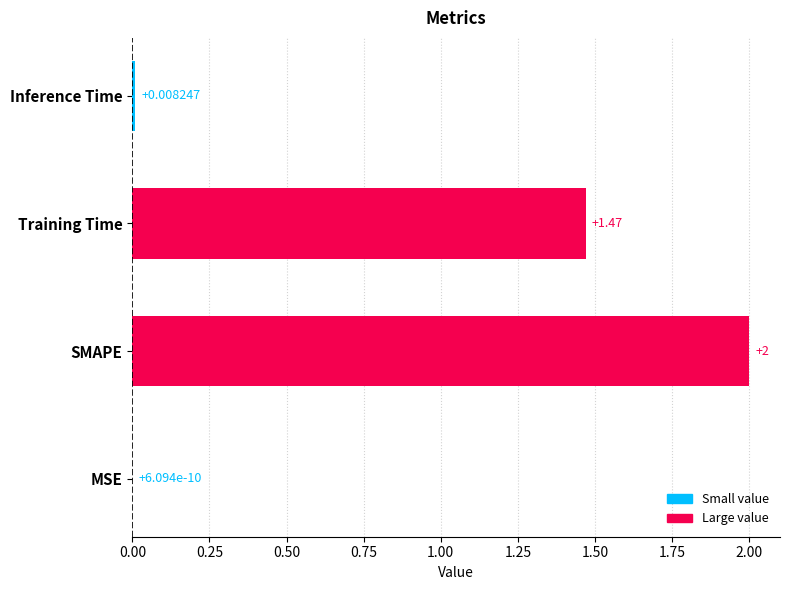

The value at Training Time is 0.8. True or false?

False